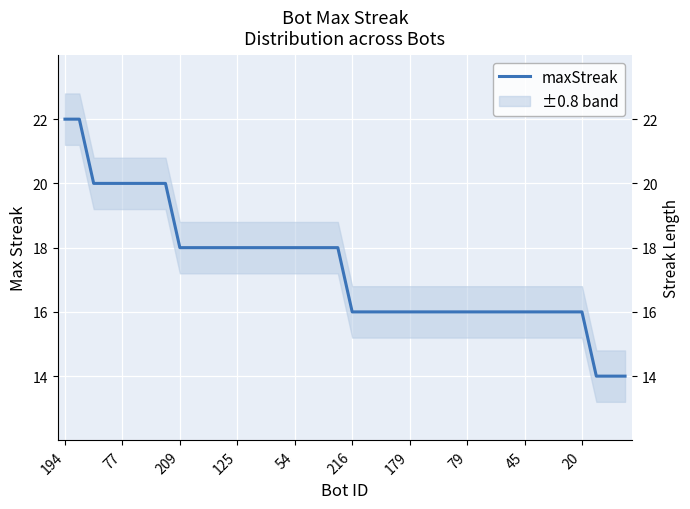

Approximately how many times larger is the value at 19 compared to 77?

0.8